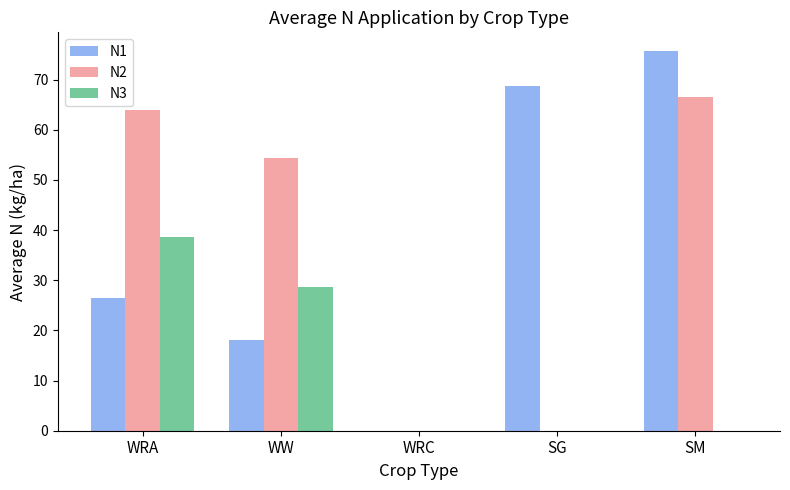

At which label does N2 reach its peak?

SM